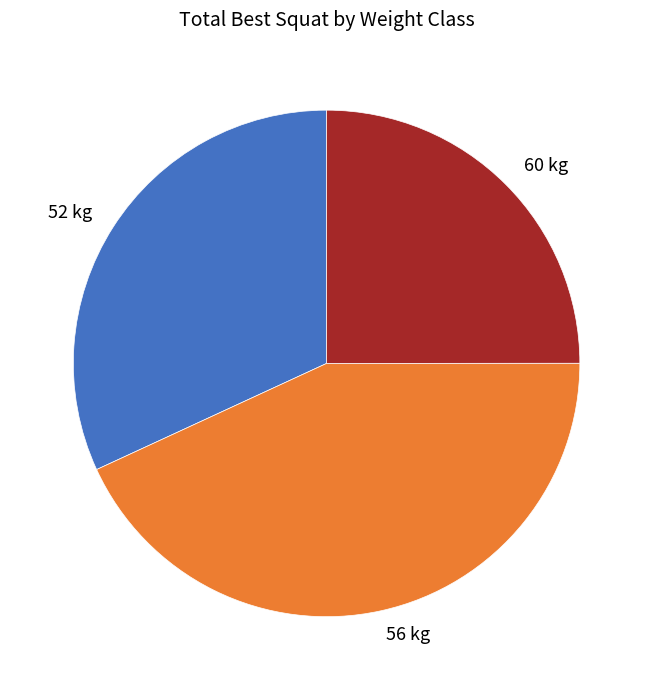

Rank the categories by value from lowest to highest.

60 kg, 52 kg, 56 kg